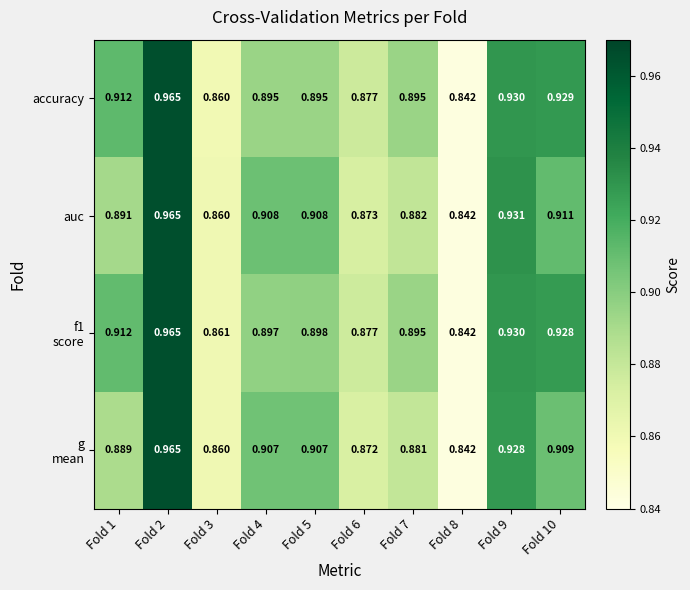

Which series changed the most between Fold 7 and Fold 9?

auc